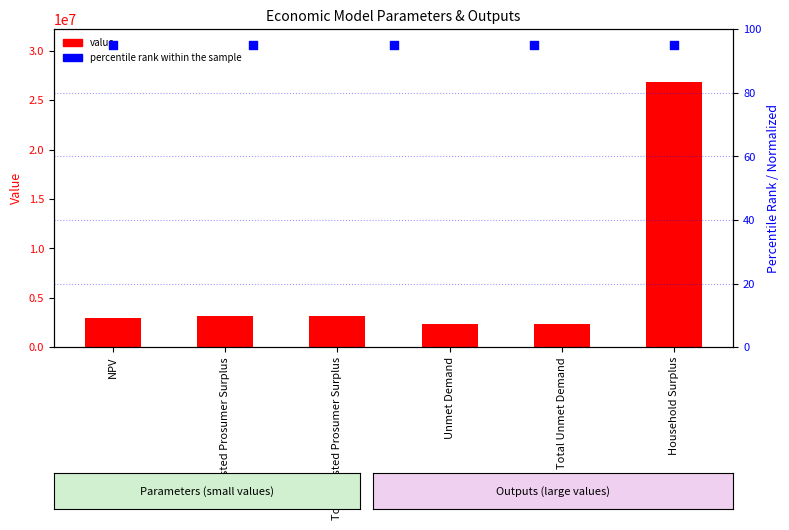

Between Household Surplus and NPV, which is larger?

Household Surplus